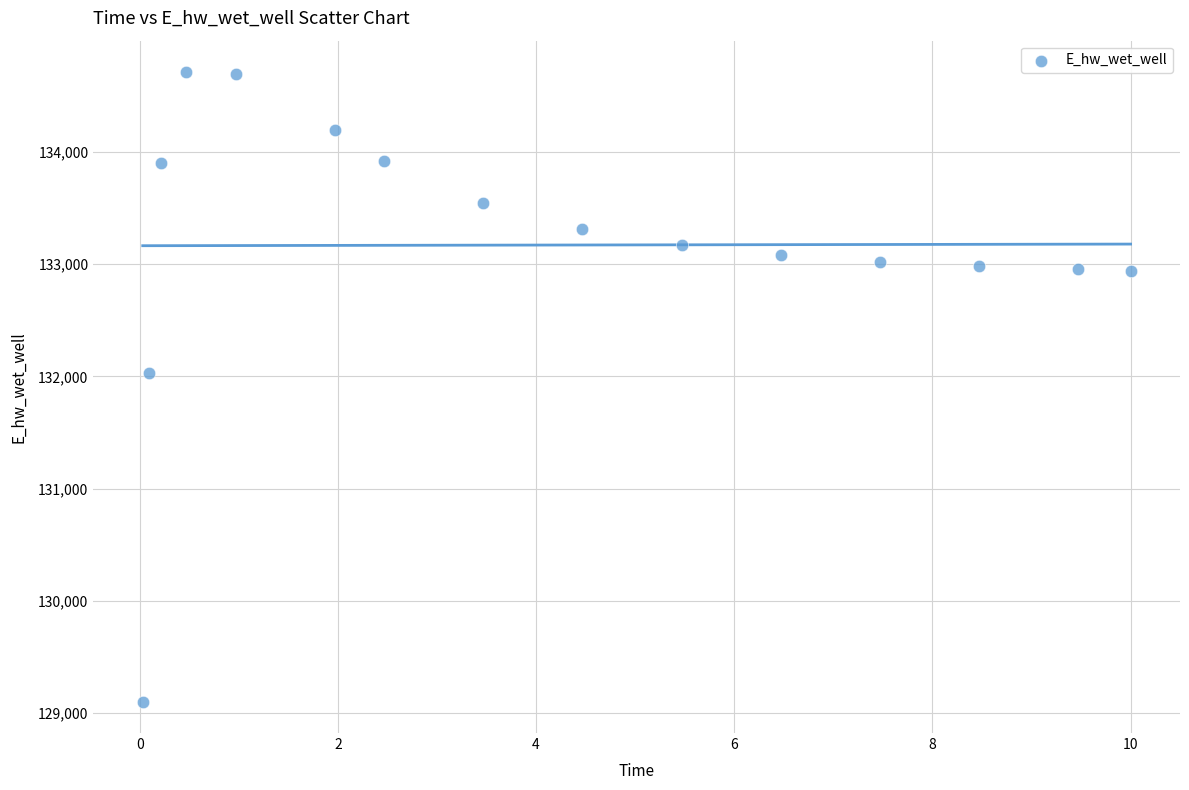

What Y value in the scatter plot is closest to 131906?

132028.7